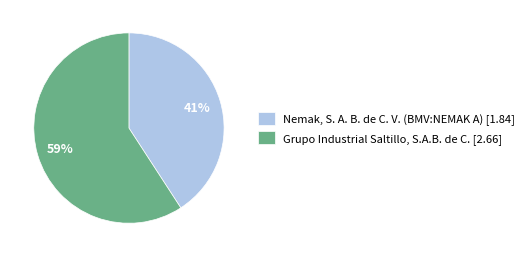

Which slice is the largest?

Grupo Industrial Saltillo, S.A.B. de C.